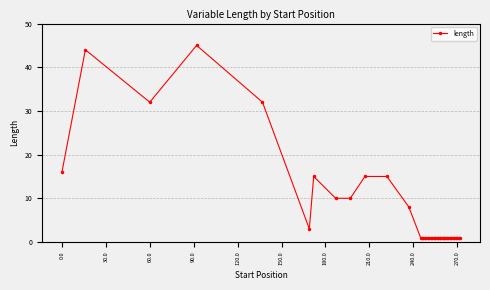

What is the greatest value displayed?

45